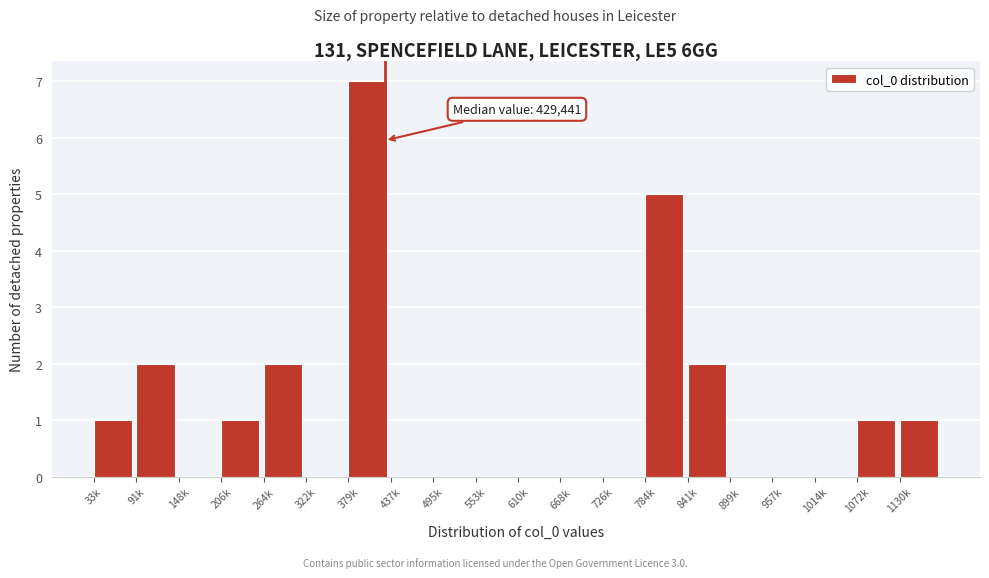

Reading left to right, list all the values displayed in this chart.

33k=1	91k=2	148k=0	206k=1	264k=2	322k=0	379k=7	437k=0	495k=0	553k=0	610k=0	668k=0	726k=0	784k=5	841k=2	899k=0	957k=0	1014k=0	1072k=1	1130k=1